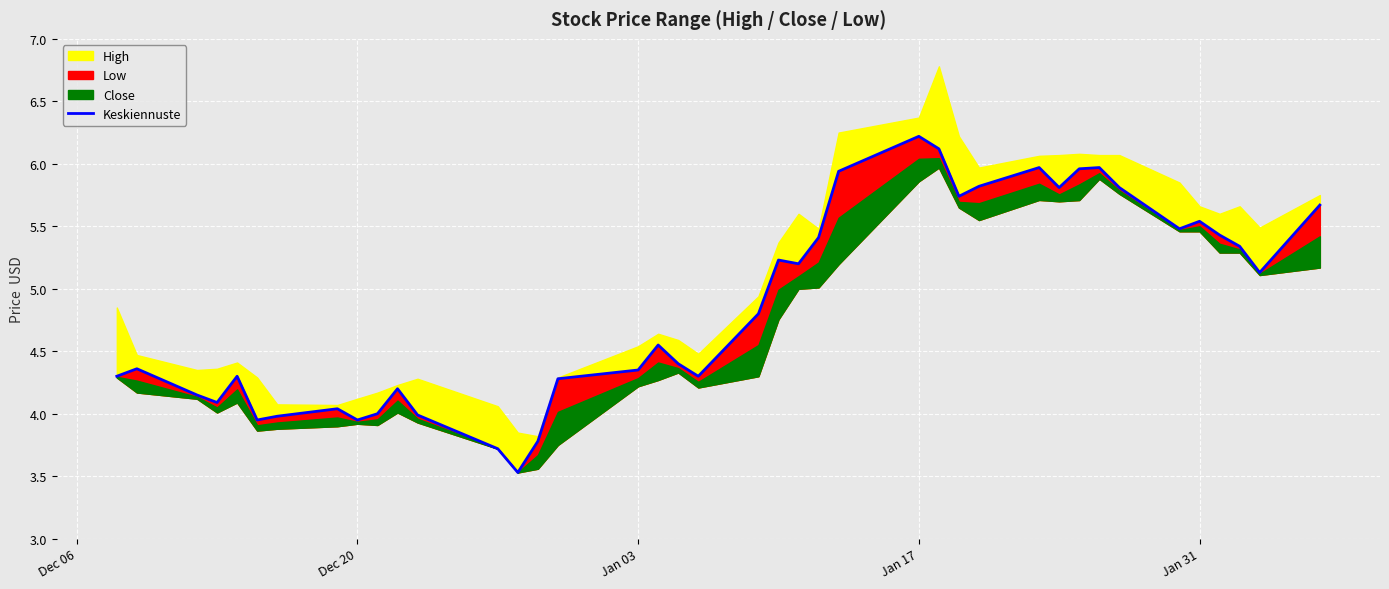

What is the minimum value shown in the chart?

3.5